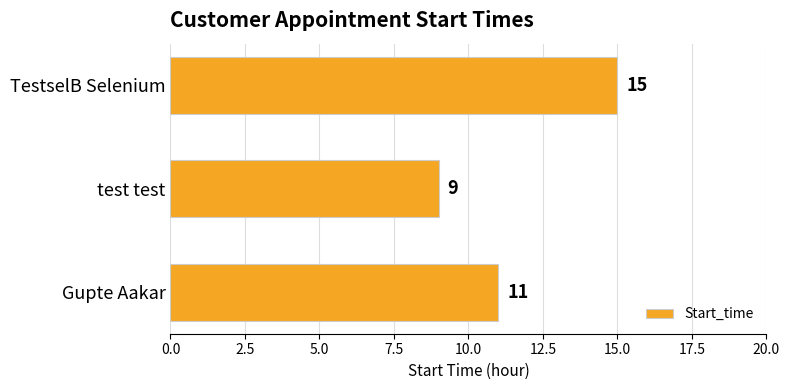

What is the smallest value displayed?

9